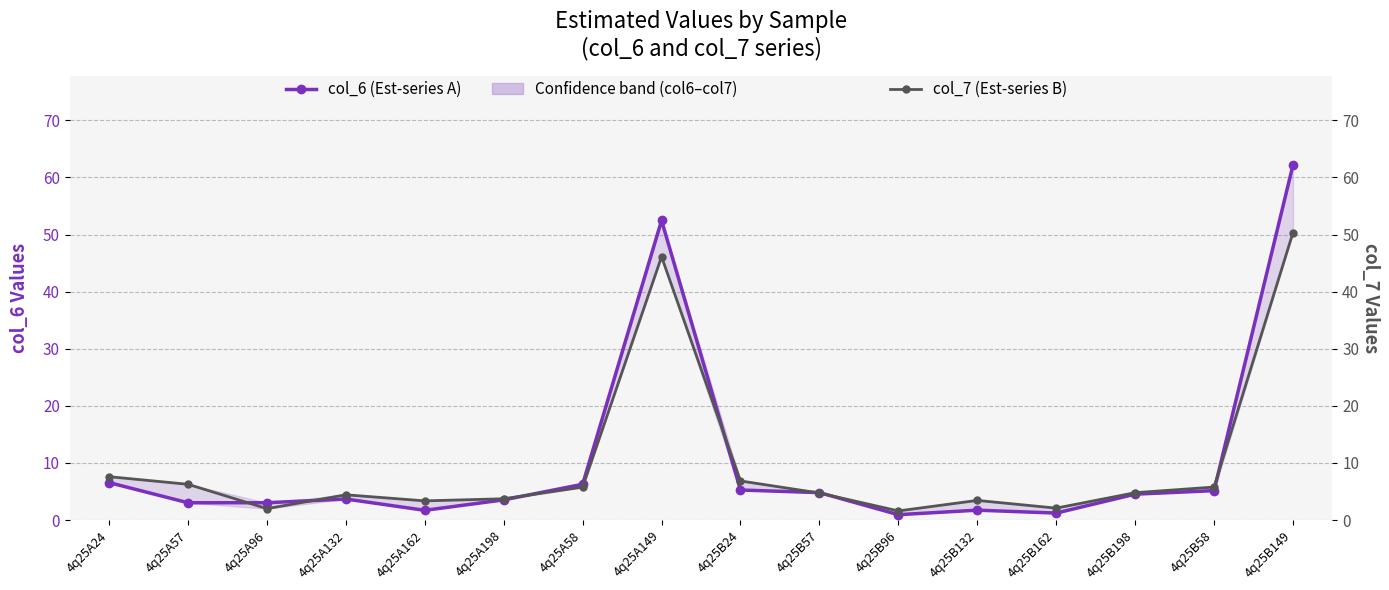

What is the label of the 14th point from the right?

4q25A96